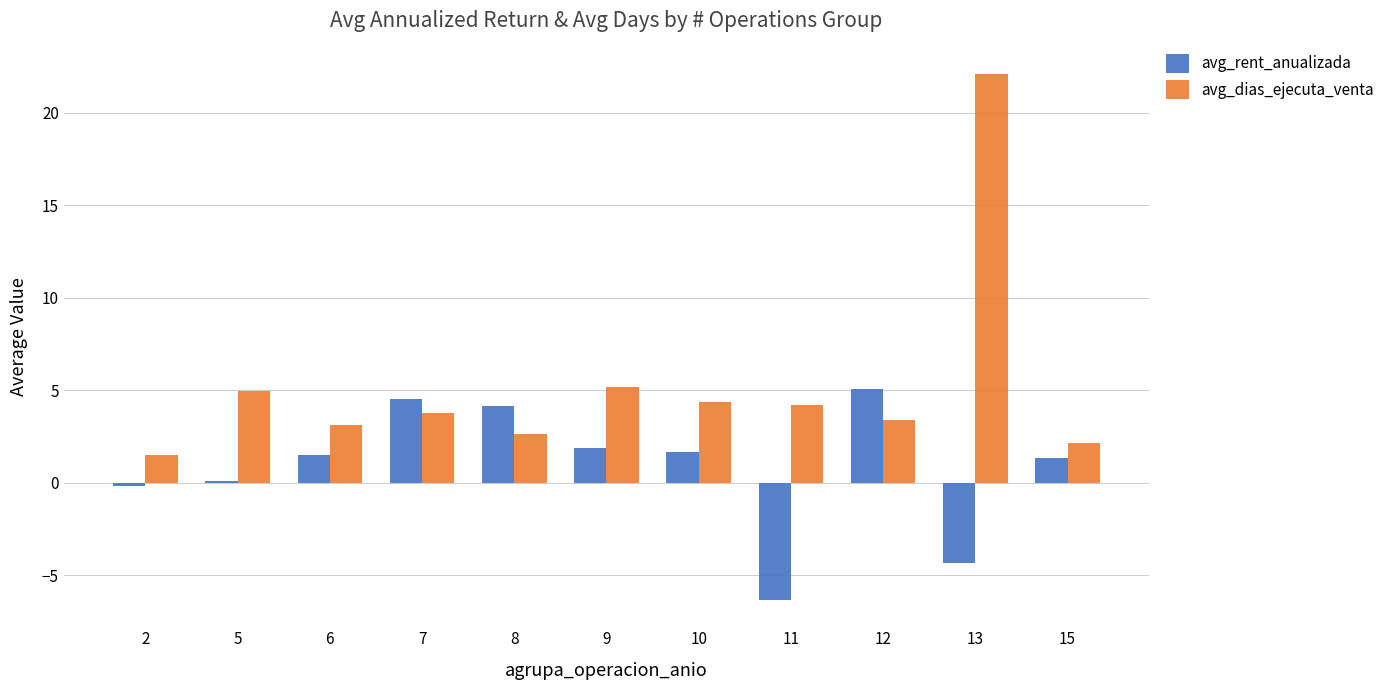

At 12, list the series in order from largest to smallest.

avg_rent_anualizada, avg_dias_ejecuta_venta